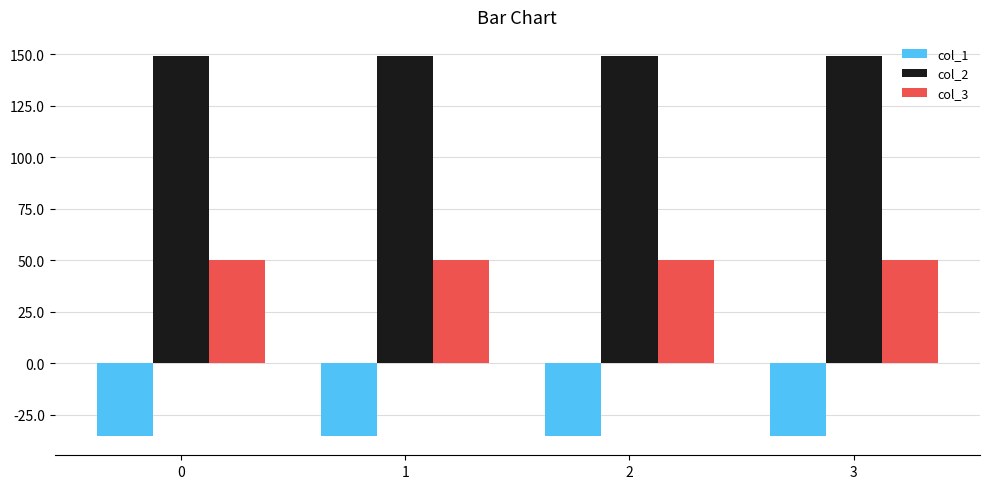

What is the maximum value for col_3?

50.0